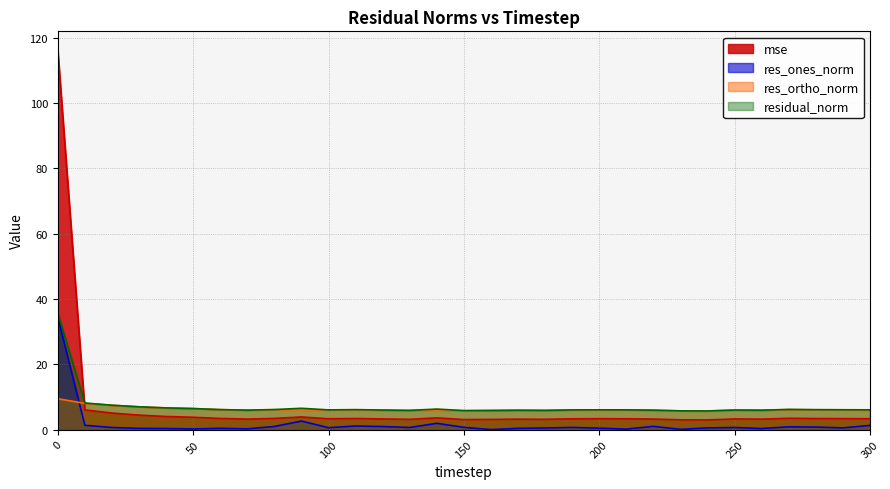

What is the average value of the res_ortho_norm series?

6.2